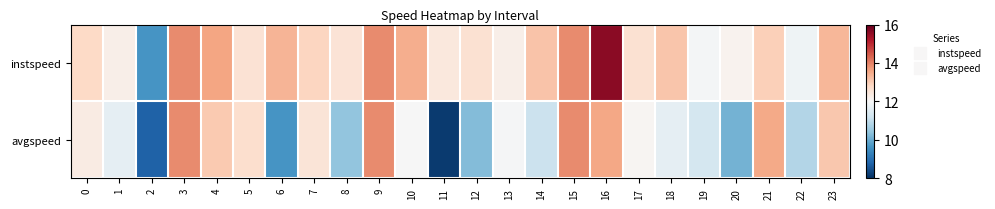

What is the total value across all series at 17?

24.7